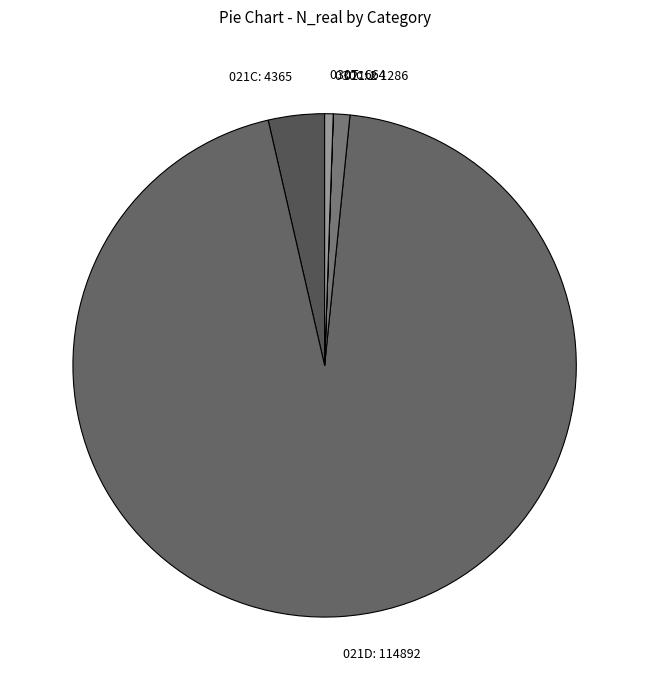

What is the largest slice in the pie chart?

021D